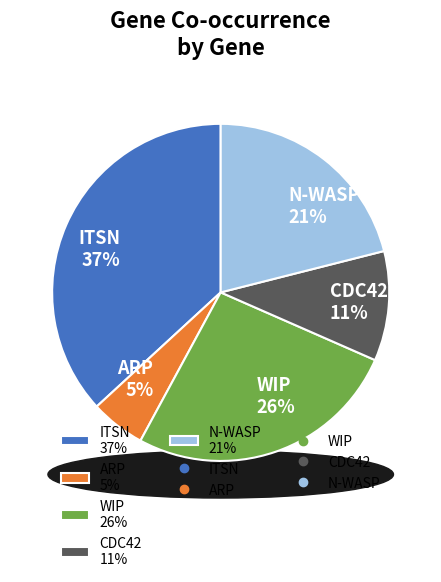

What is the largest slice in the pie chart?

ITSN